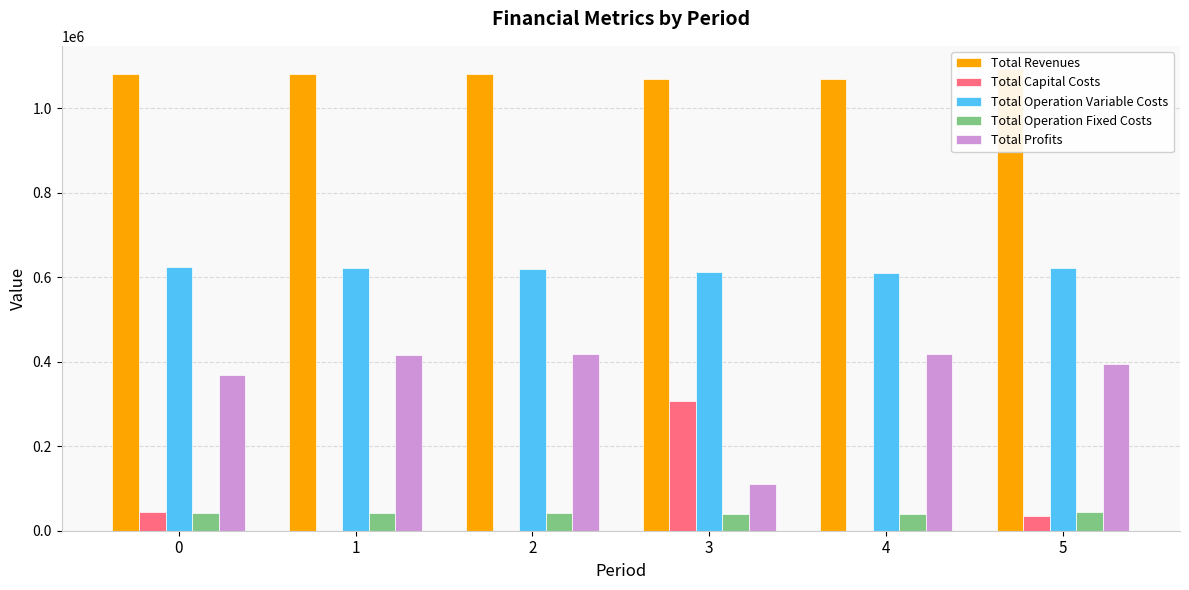

Rank the series at 2 from lowest to highest value.

Total Capital Costs, Total Operation Fixed Costs, Total Profits, Total Operation Variable Costs, Total Revenues